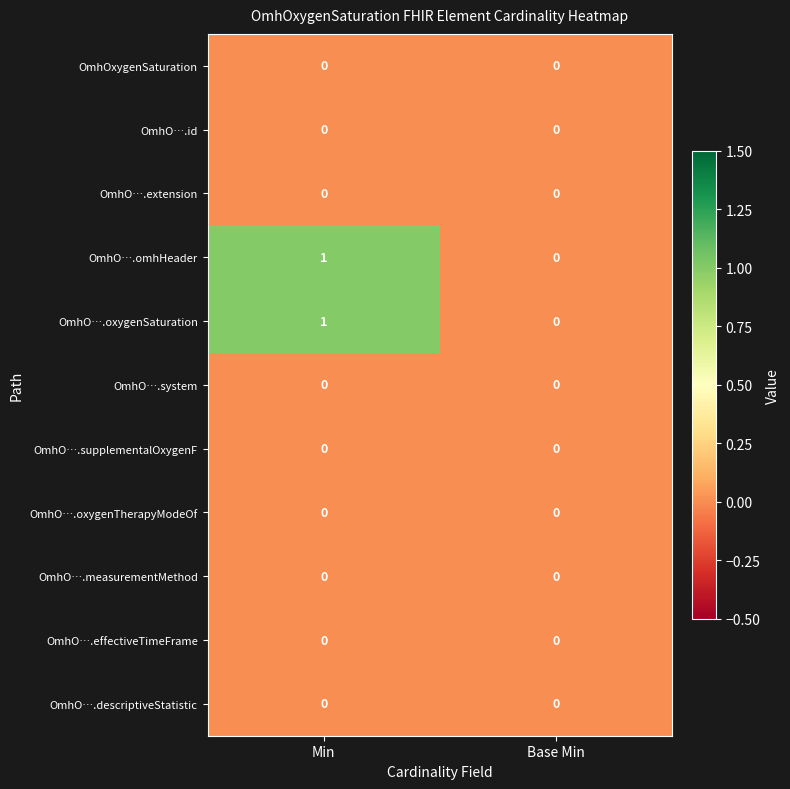

Is the value of OmhO….omhHeader at Min greater than the value of OmhO….extension at Base Min?

Yes